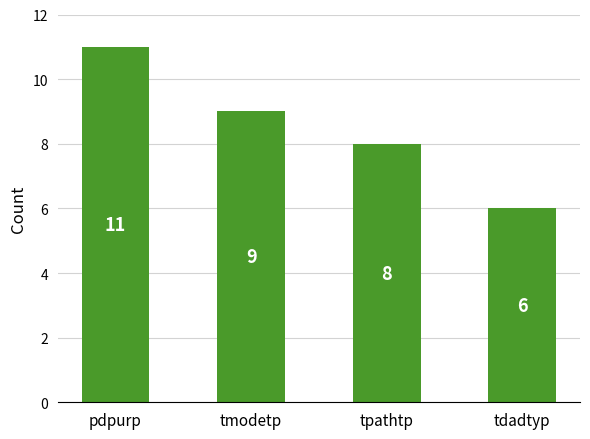

What is the label of the 1st bar from the right?

tdadtyp